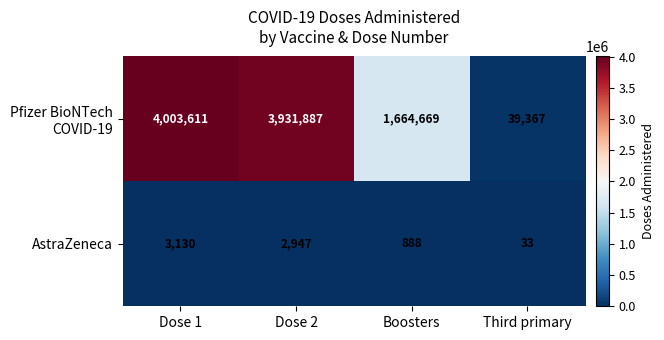

List the labels in order of AstraZeneca value, smallest first.

Third primary, Boosters, Dose 2, Dose 1